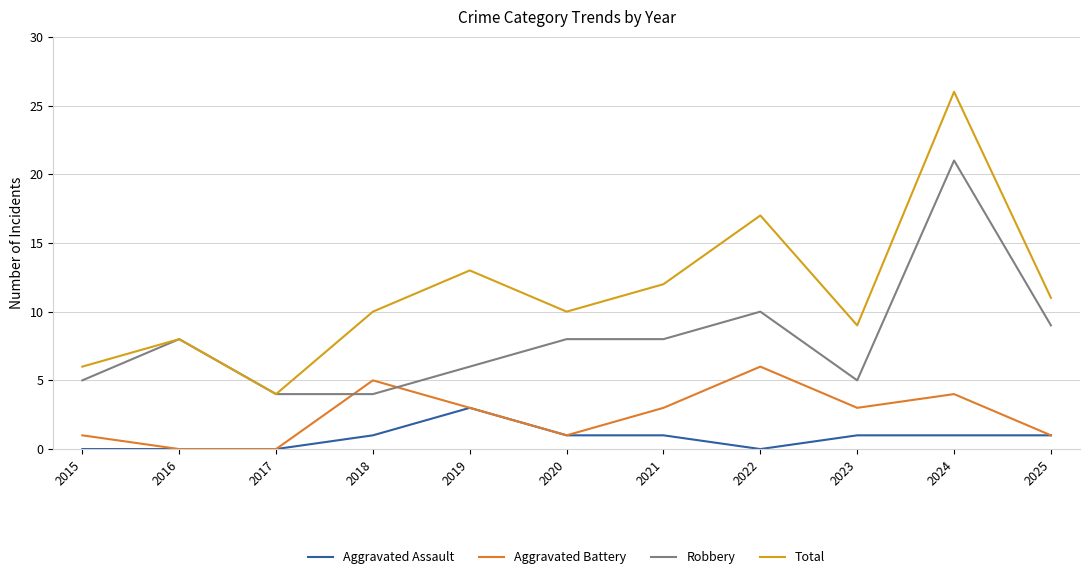

Count the Aggravated Battery values in the range 1 to 4.

7